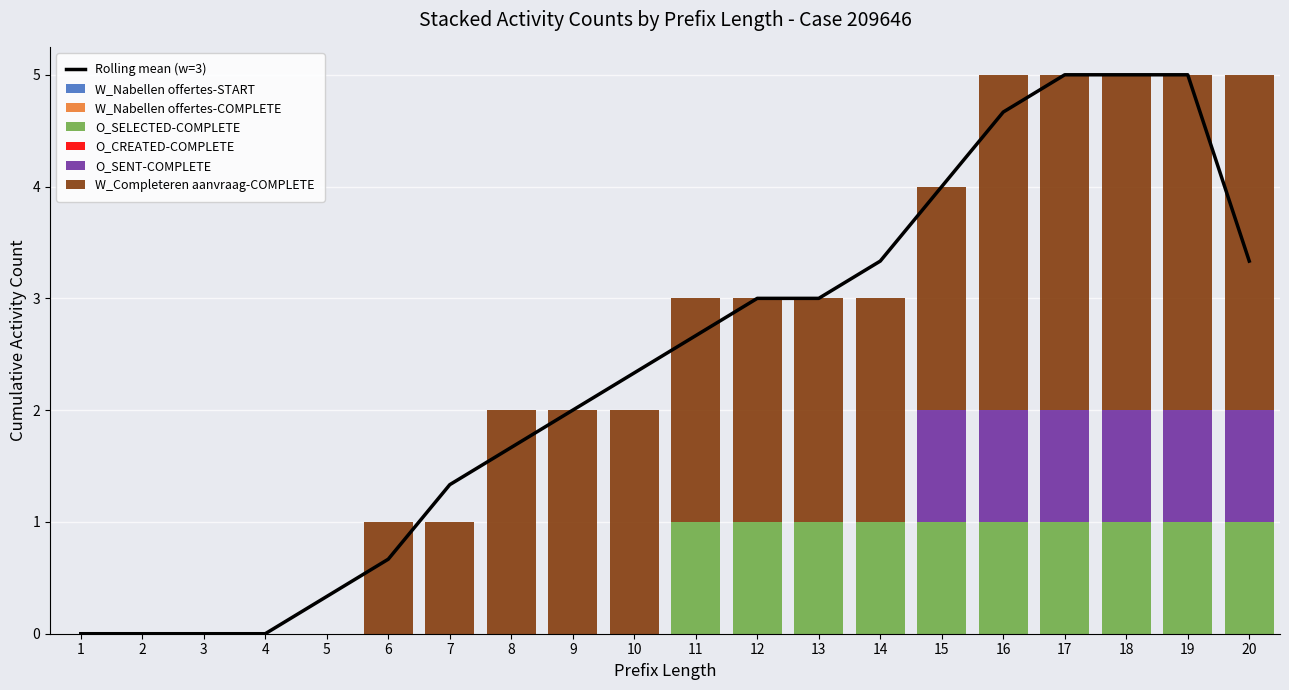

Which category has the highest value across all series?

16